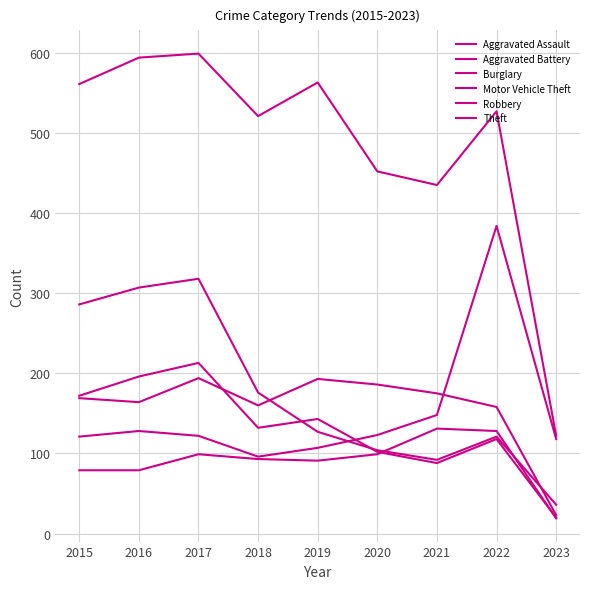

At which label does Aggravated Assault first exceed 93?

2017